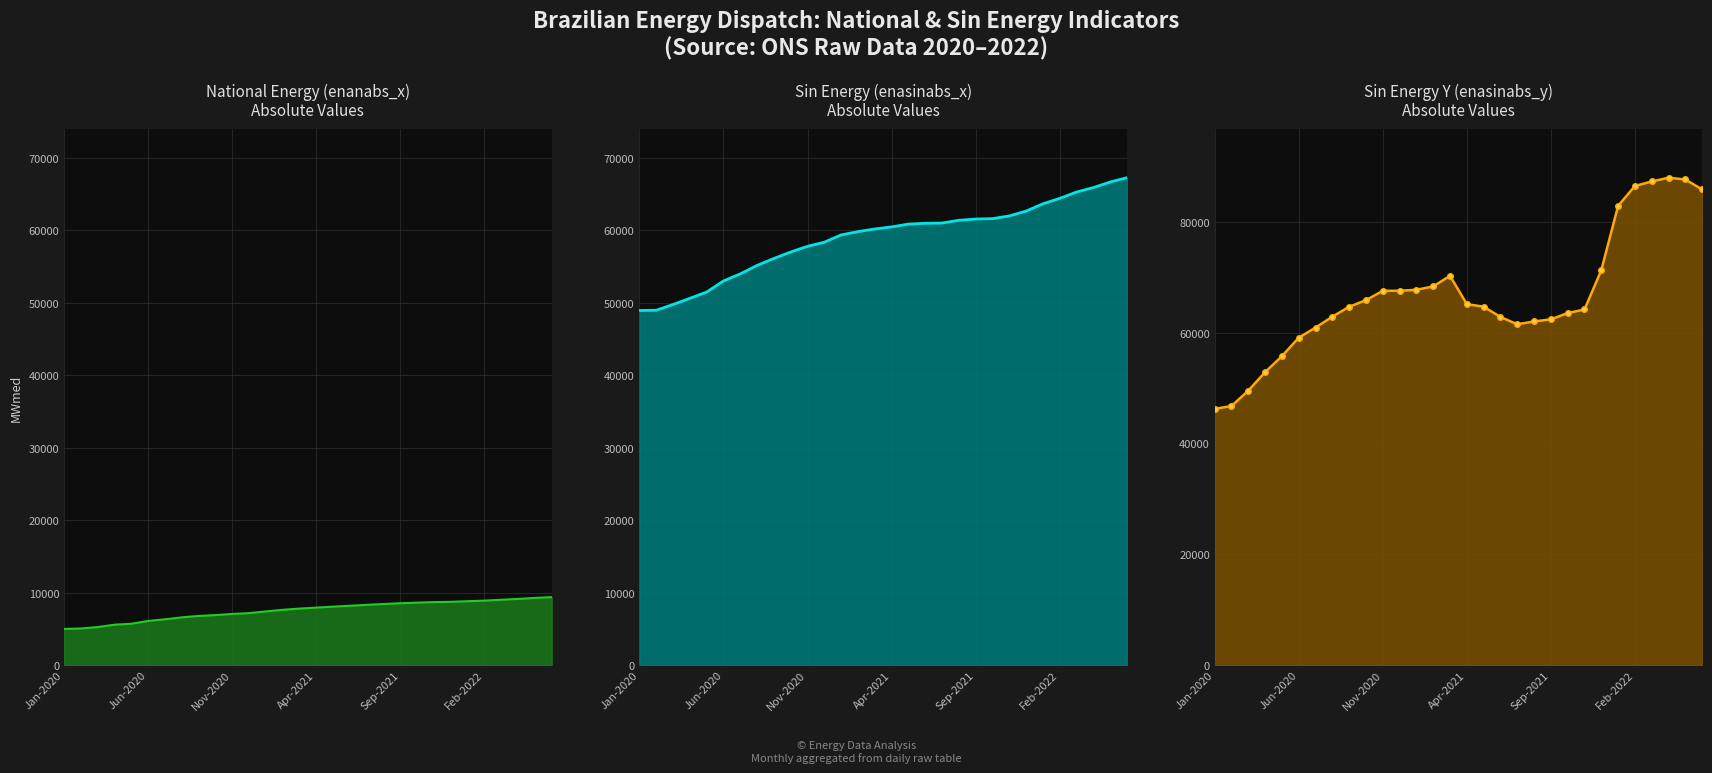

Is it true that enanabs_x equals 8057 at 16?

True